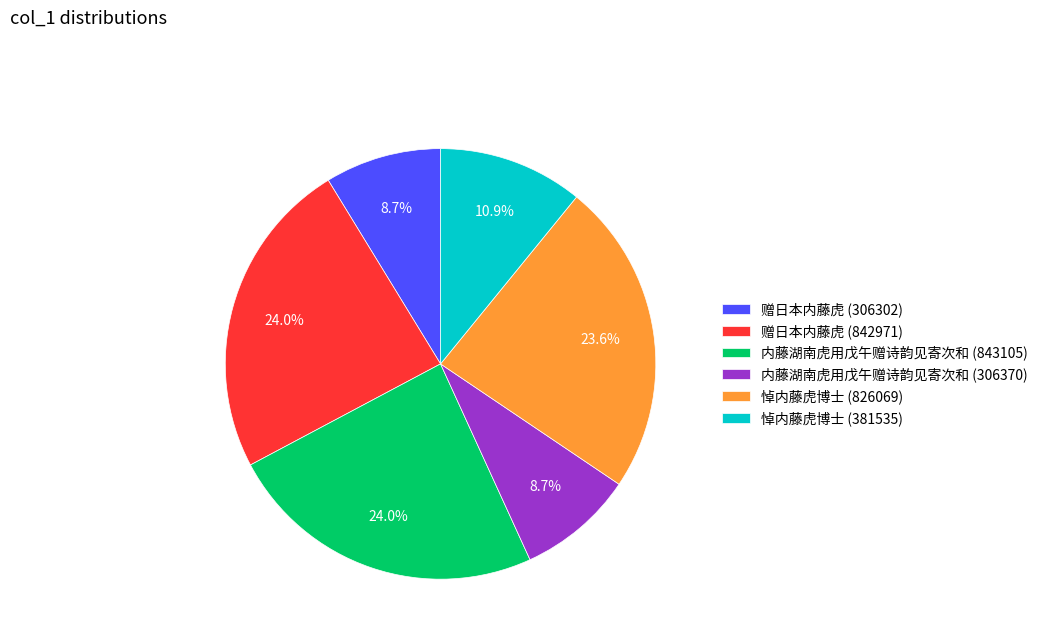

True or false: 内藤湖南虎用戊午赠诗韵见寄次和 (843105) accounts for 13% of the total.

False